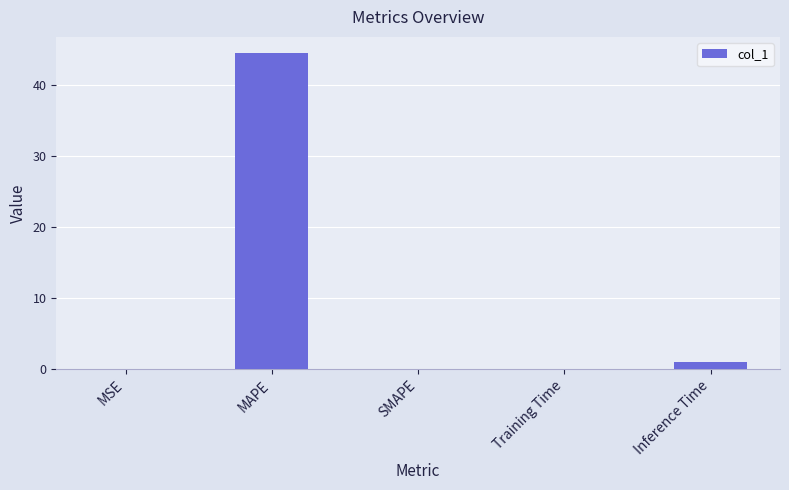

What is the sum of all values?

45.6